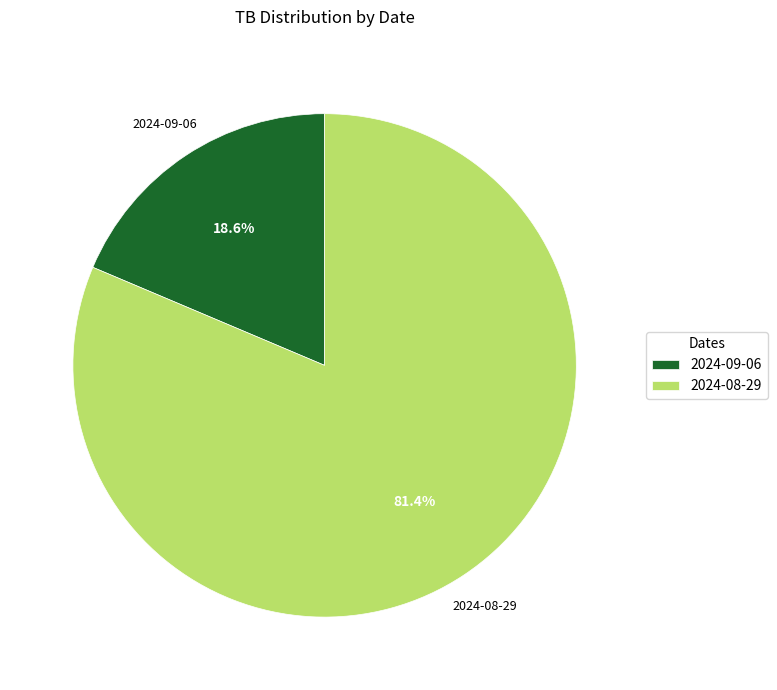

Which slice is the smallest?

2024-09-06